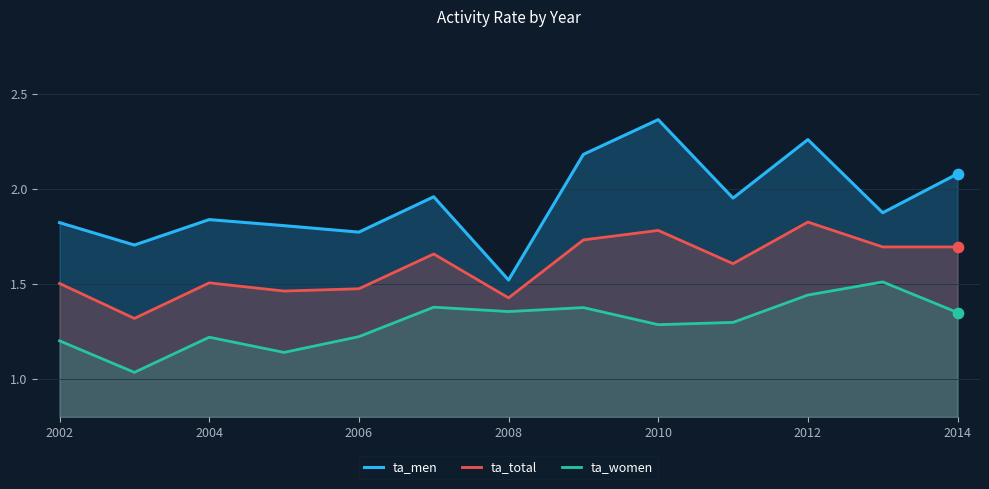

Which series reaches the maximum Y coordinate?

ta_men